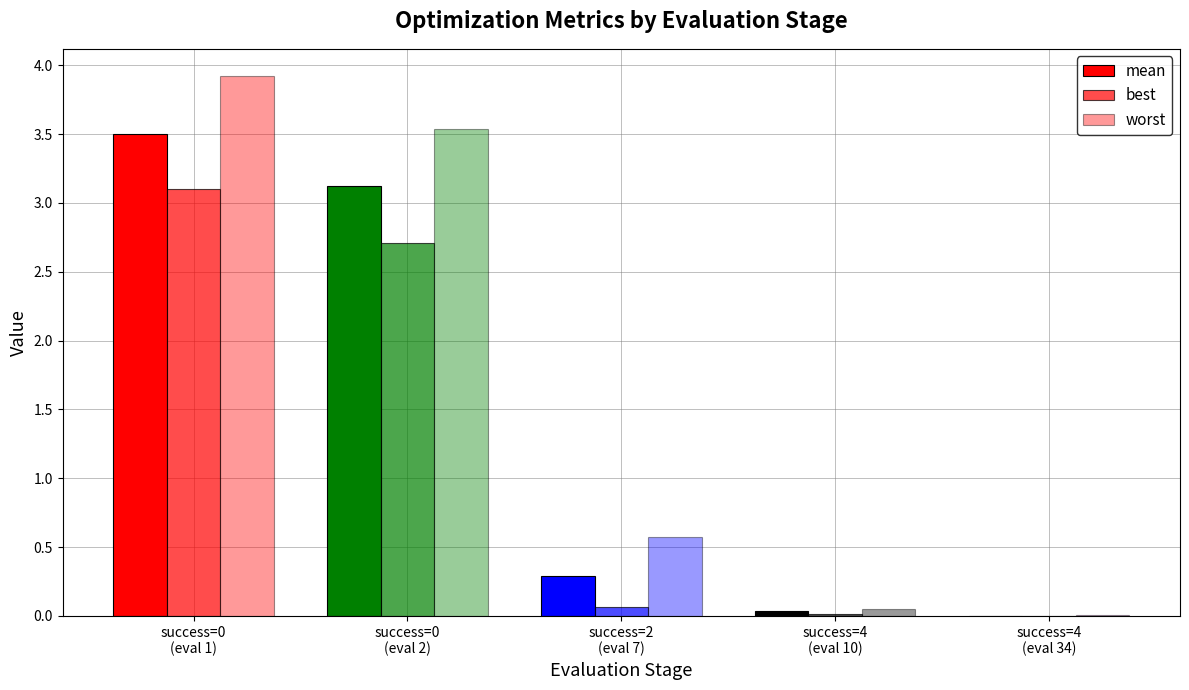

Which label corresponds to the smallest value in the chart?

success=4
(eval 34)